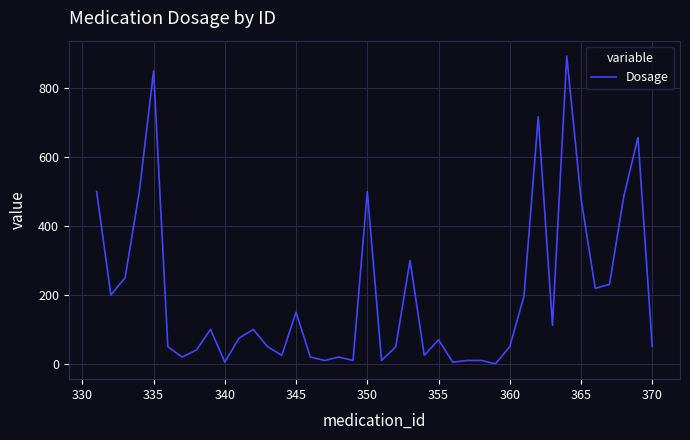

What is the greatest value displayed?

893.0